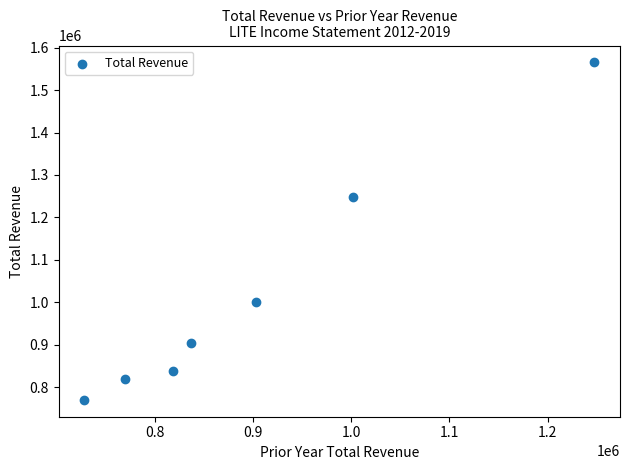

What Y value in the scatter plot is closest to 1167600?

1247700